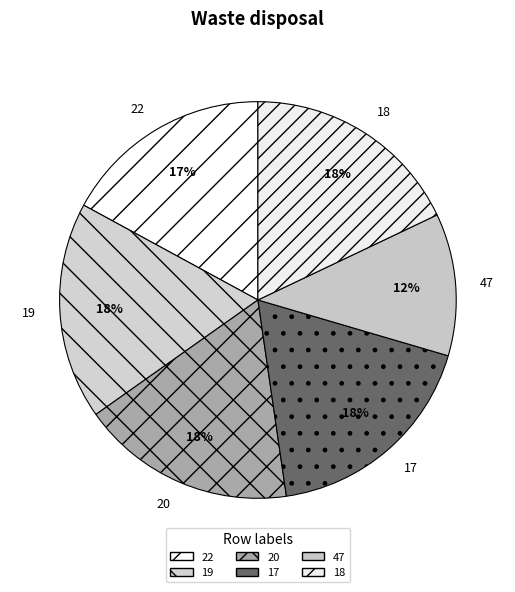

Do 22 and 18 together represent more than half of the pie?

No